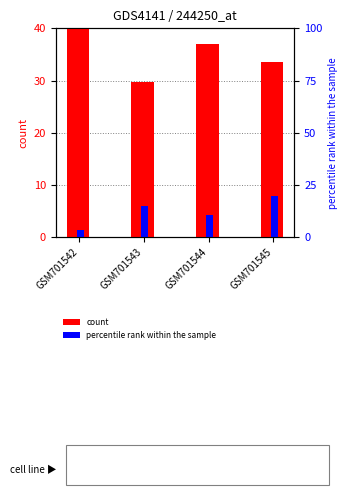

What is the approximate value of col_2 (percentile rank) at GSM701543?

6.0